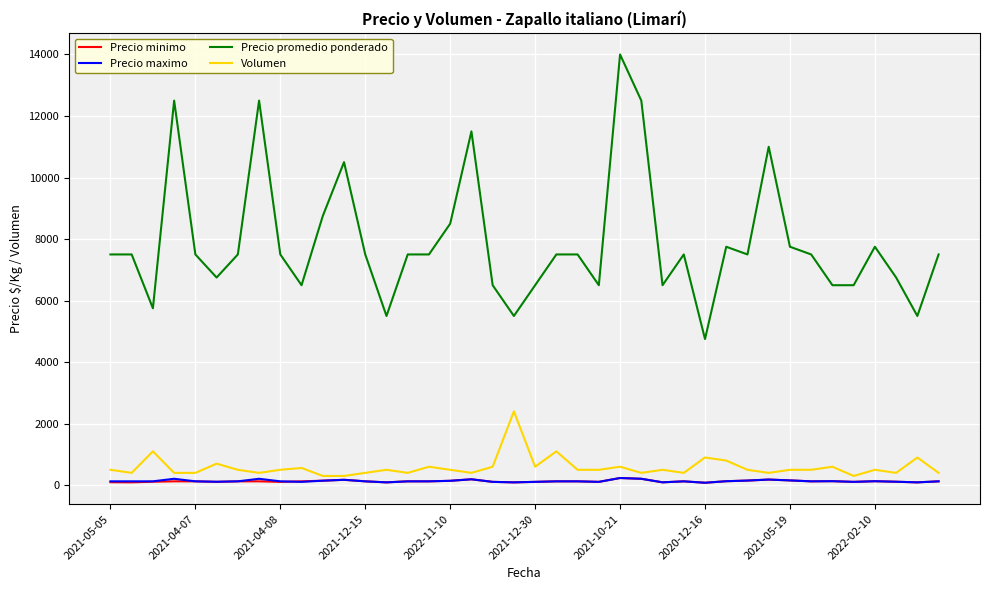

Which series has the largest range (max minus min)?

Precio promedio ponderado